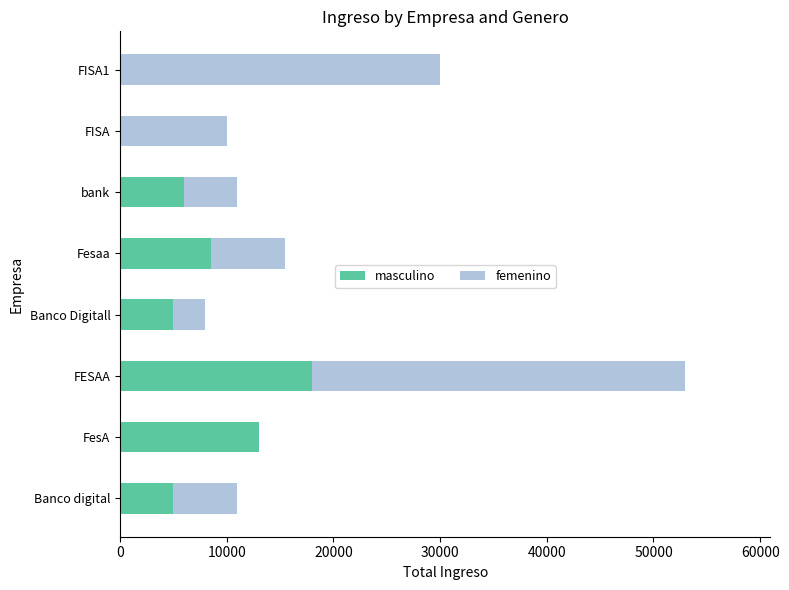

The value of masculino at FISA is -11410. True or false?

False